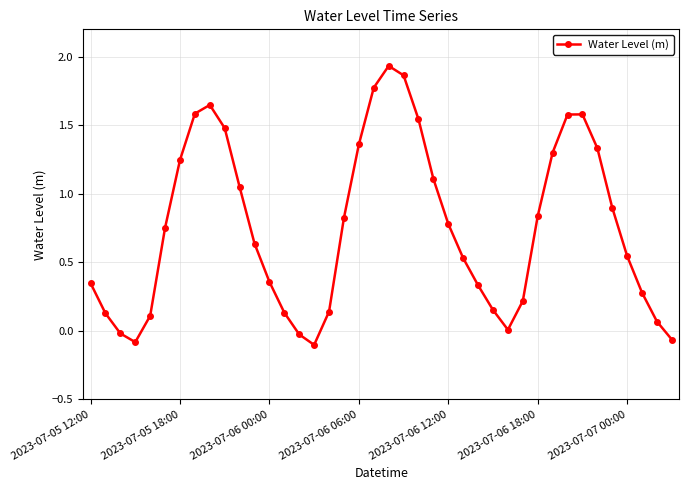

How many interior local peaks (higher than both neighbors) does the data have?

3